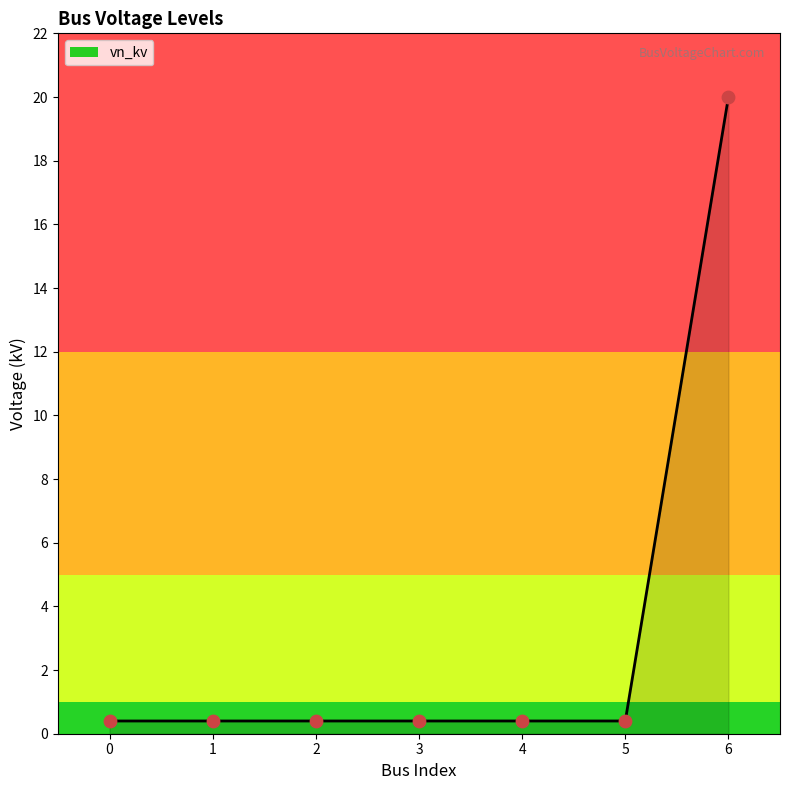

Which has a higher value, 4 or 6?

6